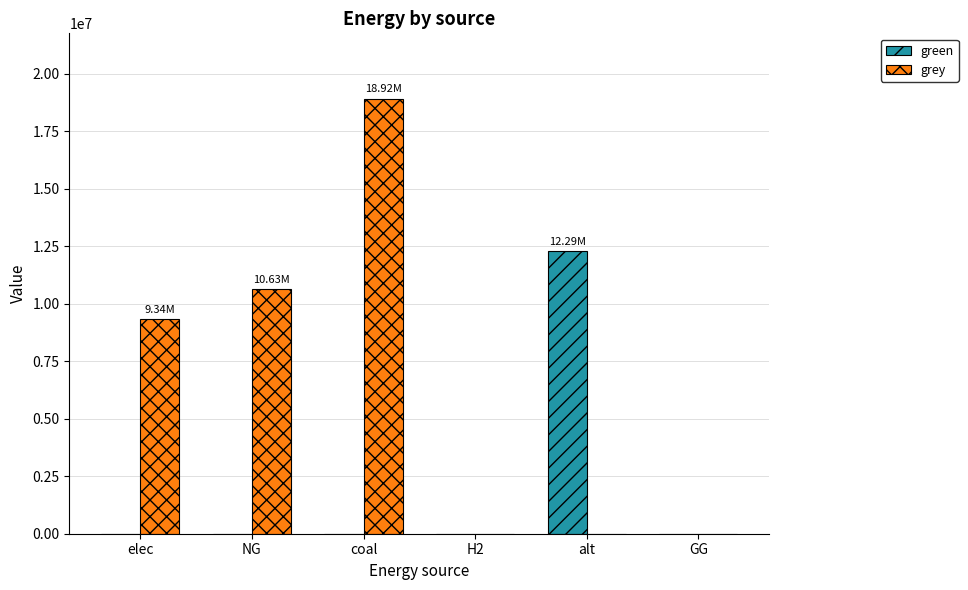

The grey series shows 9340137.1 at elec. True or false?

True